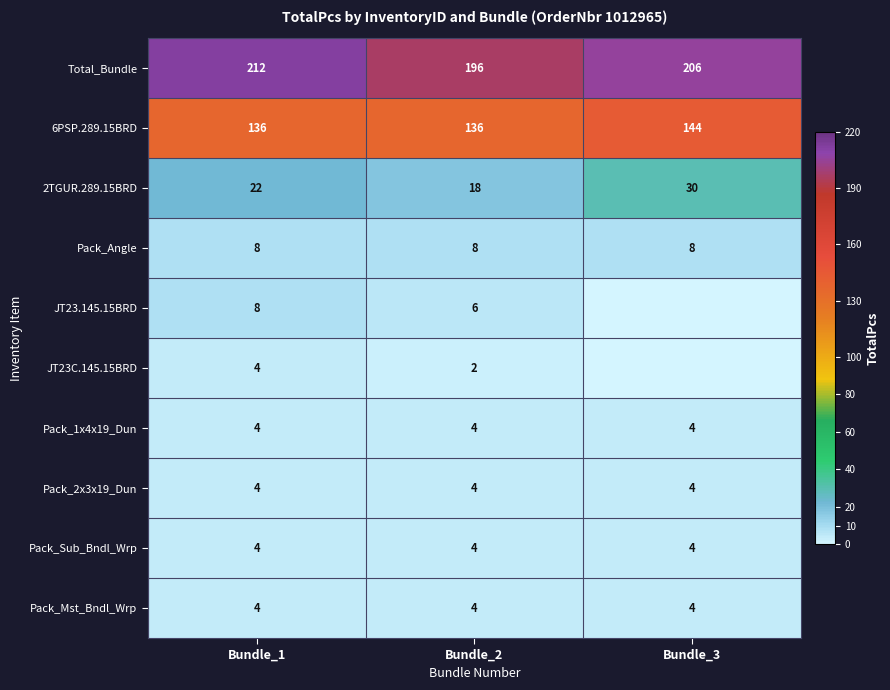

How many data points does each series have?

3